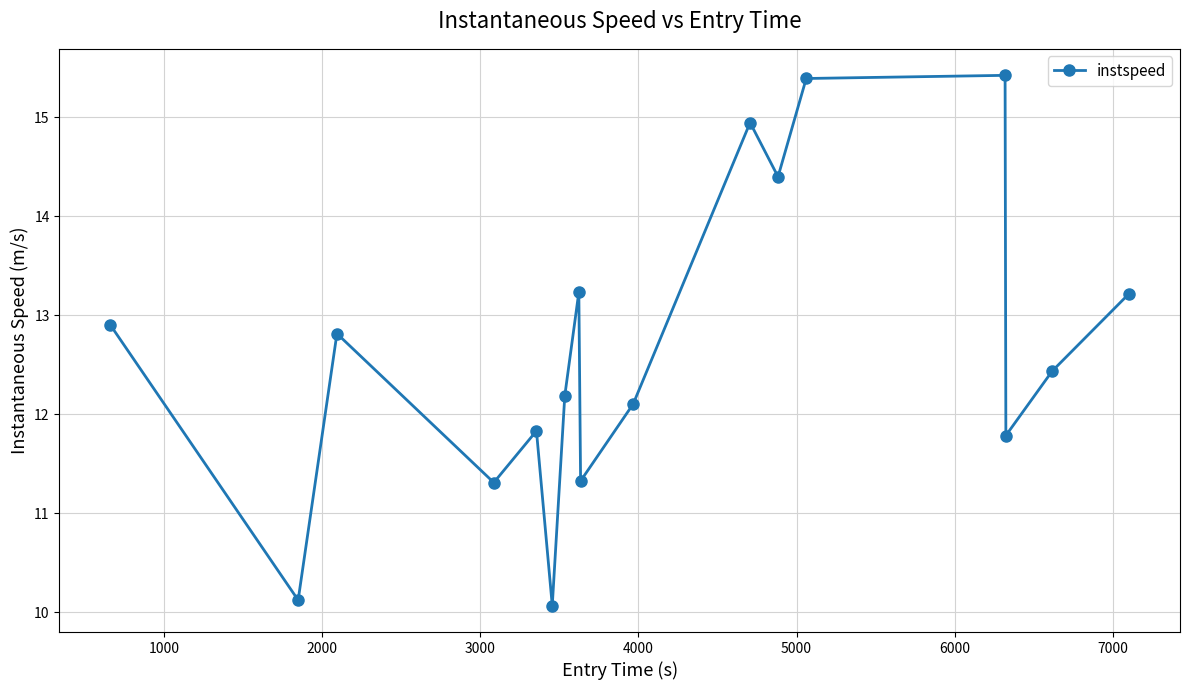

How many data points does each series have?

17